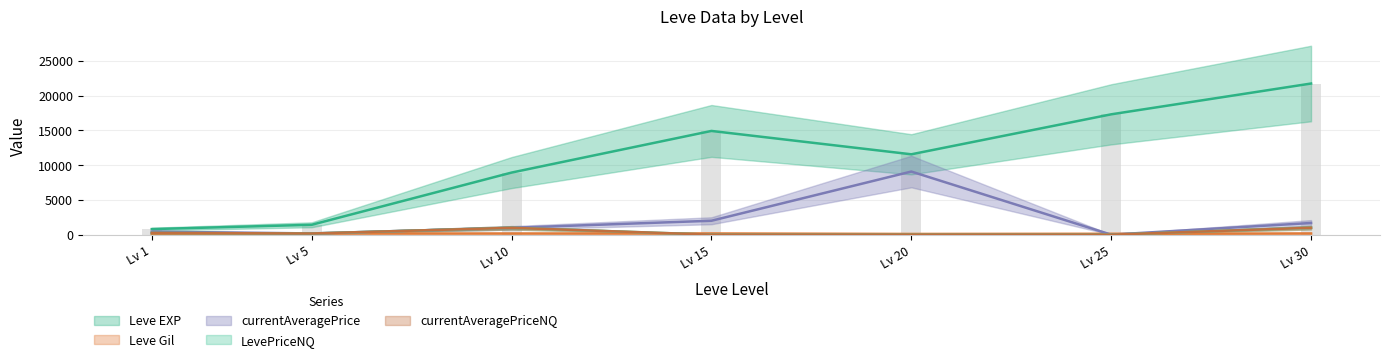

Reading left to right, extract all data points from this chart.

Leve EXP: 800.0	1420.0	8930.0	14920.0	11560.0	17310.0	21740.0
Leve Gil: 113.0	169.0	169.0	172.0	101.0	126.0	175.0
currentAveragePrice: 436.9	174.9	983.1	2000.0	9079.0	0.0	1677.6
LevePriceNQ: 249.2	168.1	983.1	0.0	0.0	0.0	997.0
currentAveragePriceNQ: 249.2	168.1	983.1	0.0	0.0	0.0	997.0